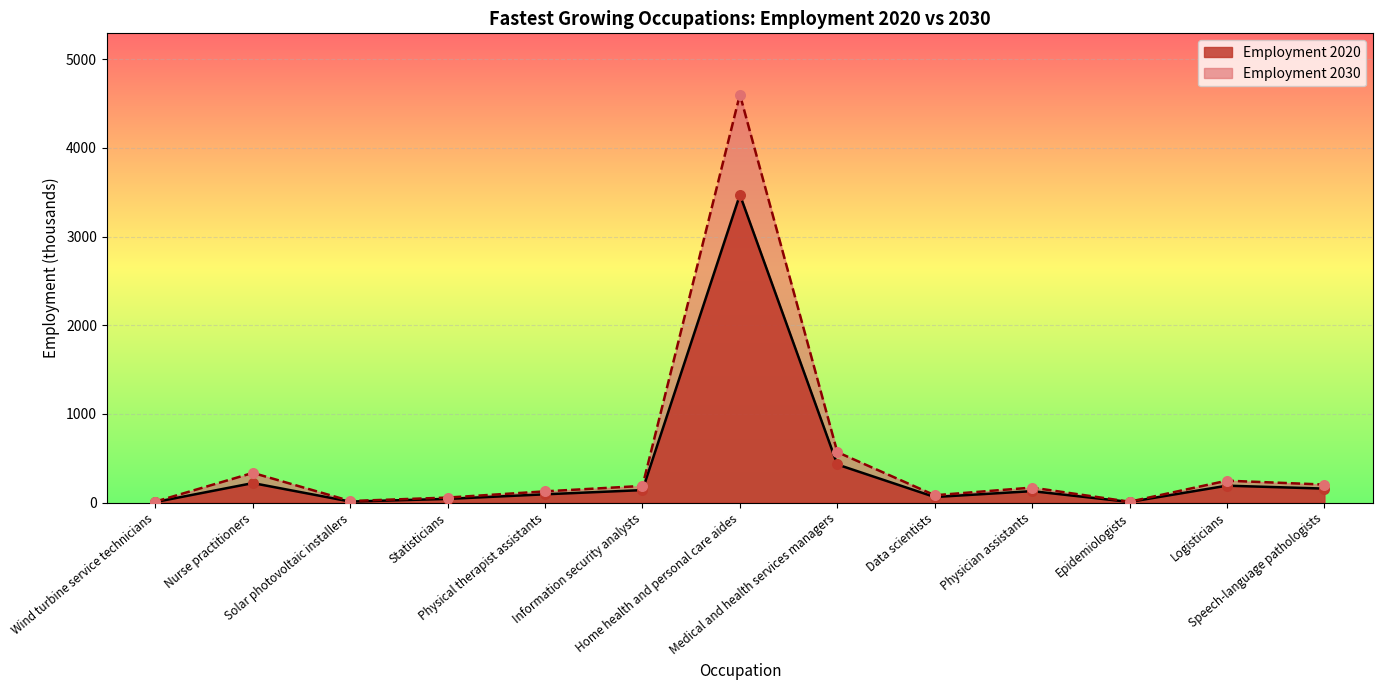

What are all the series names shown in the legend?

Employment 2020, Employment 2030